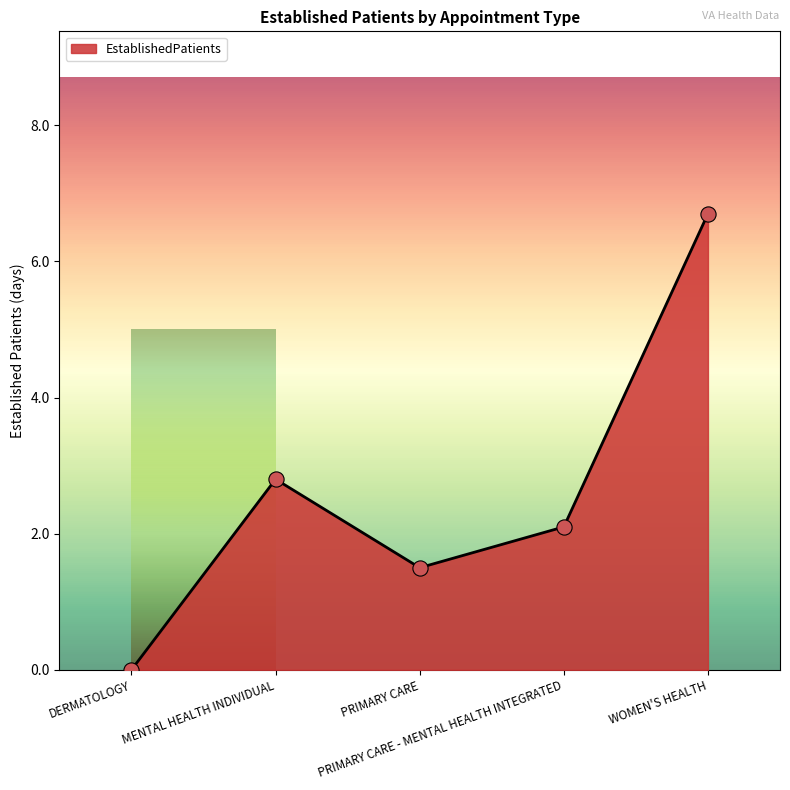

Which has a higher value, WOMEN'S HEALTH or PRIMARY CARE - MENTAL HEALTH INTEGRATED?

WOMEN'S HEALTH